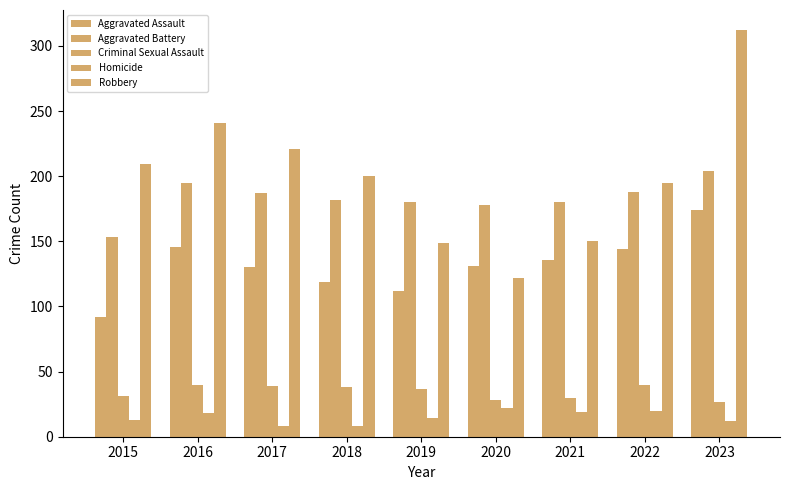

What is the spread (max minus min) of values at 2021?

161